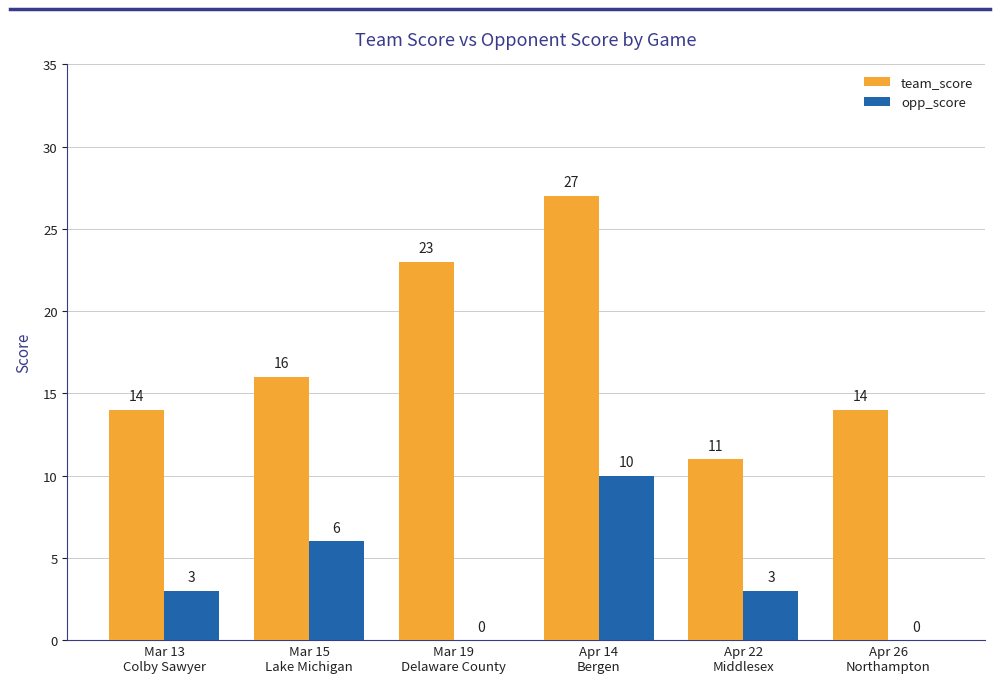

Are the bars horizontal?

No